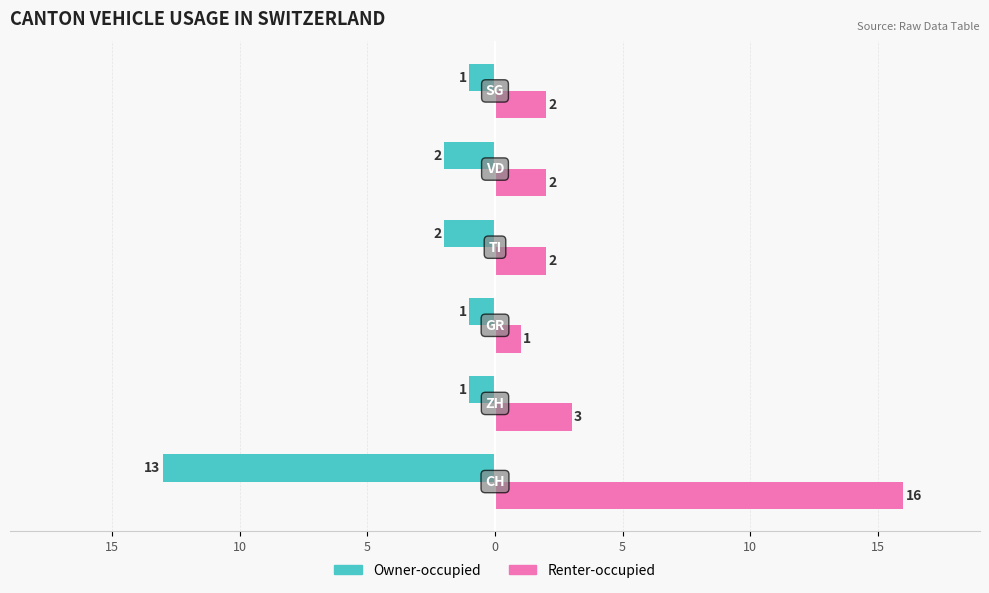

What are all the series names shown in the legend?

Owner-occupied, Renter-occupied